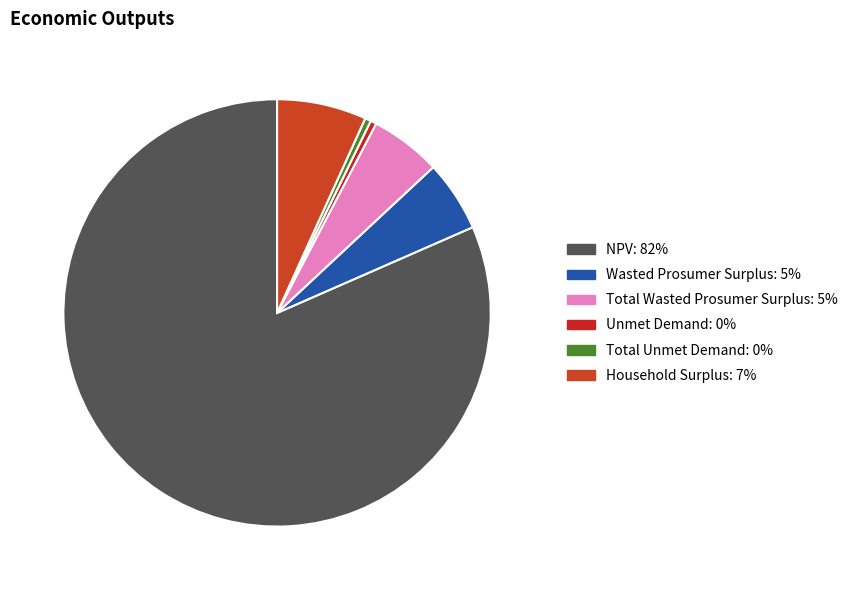

What is the majority slice?

NPV